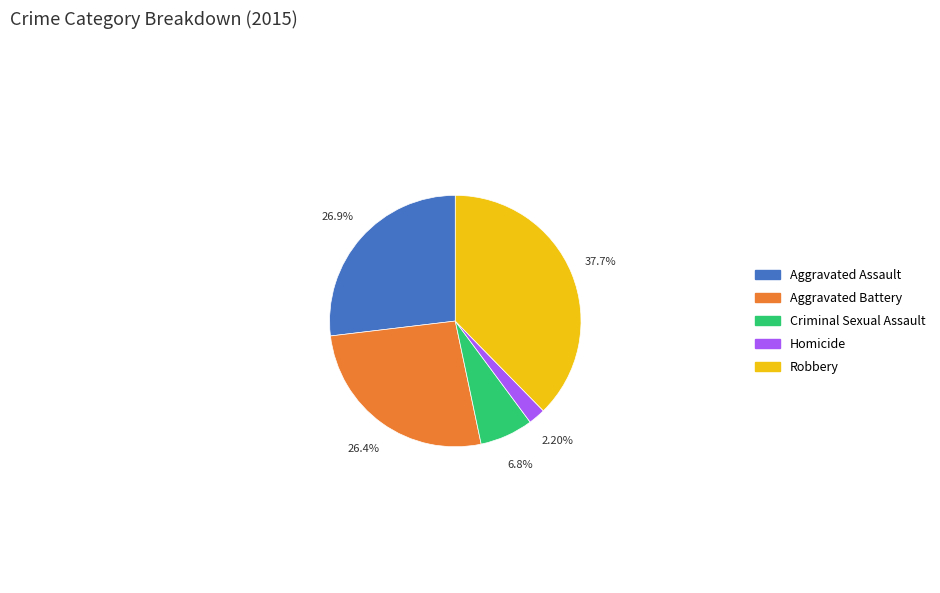

Is it true that Homicide is 10% of the pie?

False